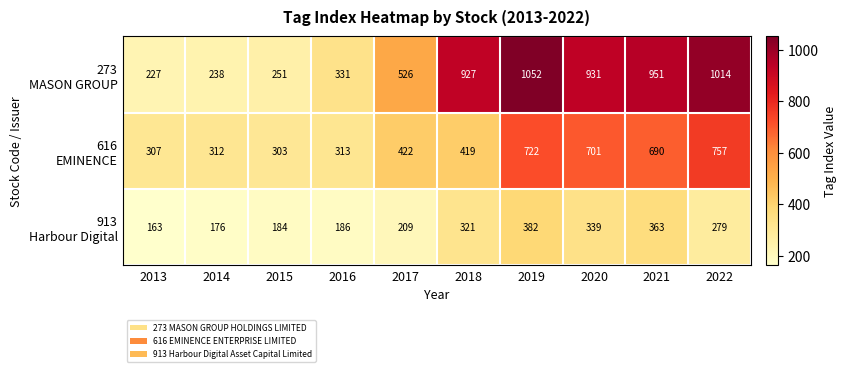

What is the greatest value displayed?

1052